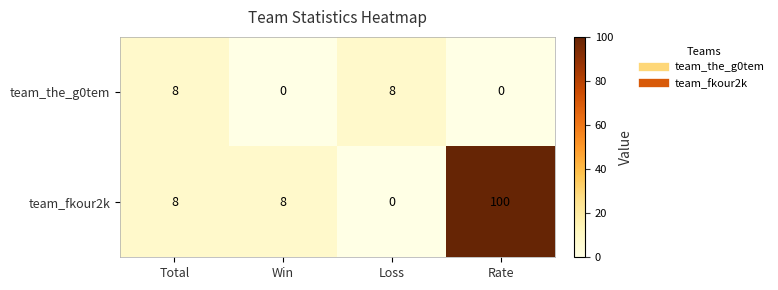

Rank the series by their average value, from highest to lowest.

team_fkour2k, team_the_g0tem